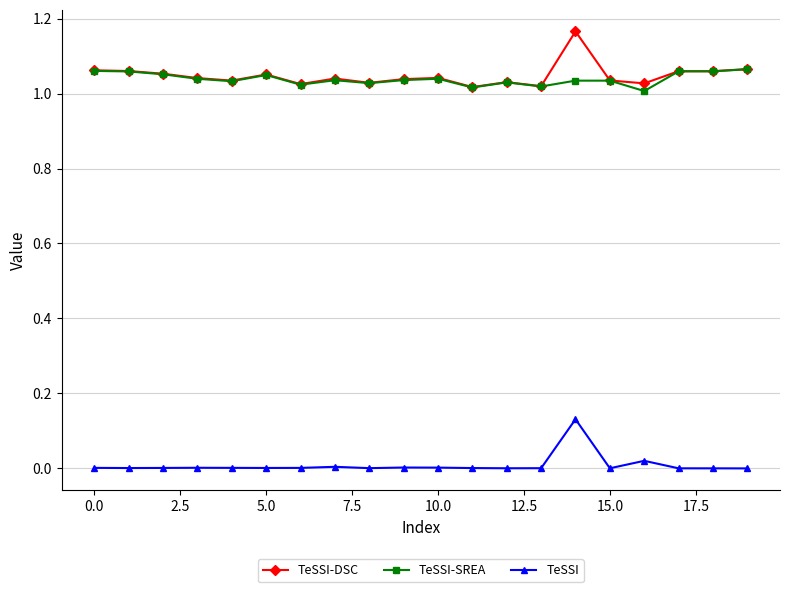

Does the chart have visible grid lines?

Yes